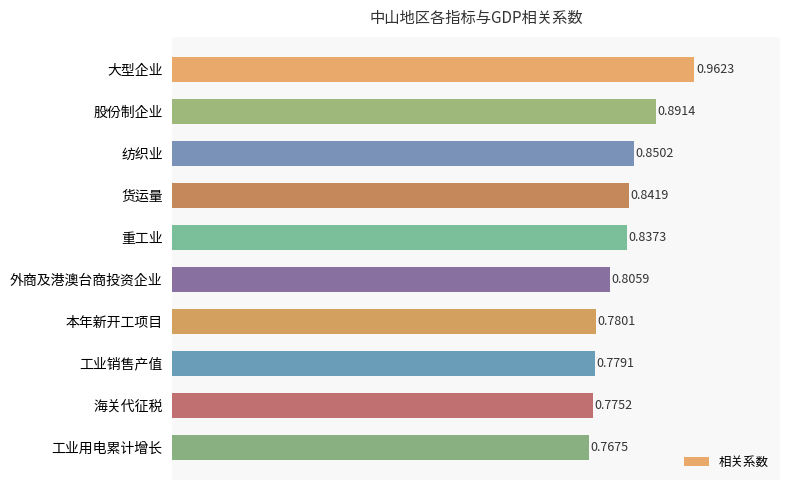

Which has a higher value, 海关代征税 or 工业销售产值?

工业销售产值